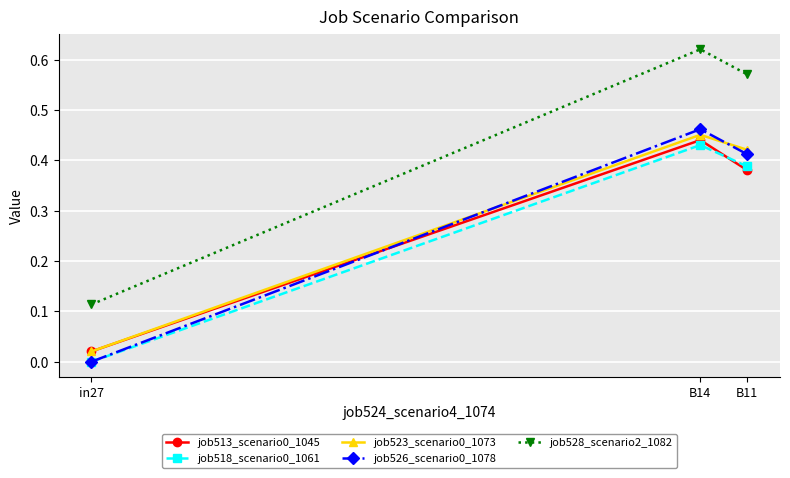

List the labels in order of job523_scenario0_1073 value, smallest first.

in27, B11, B14